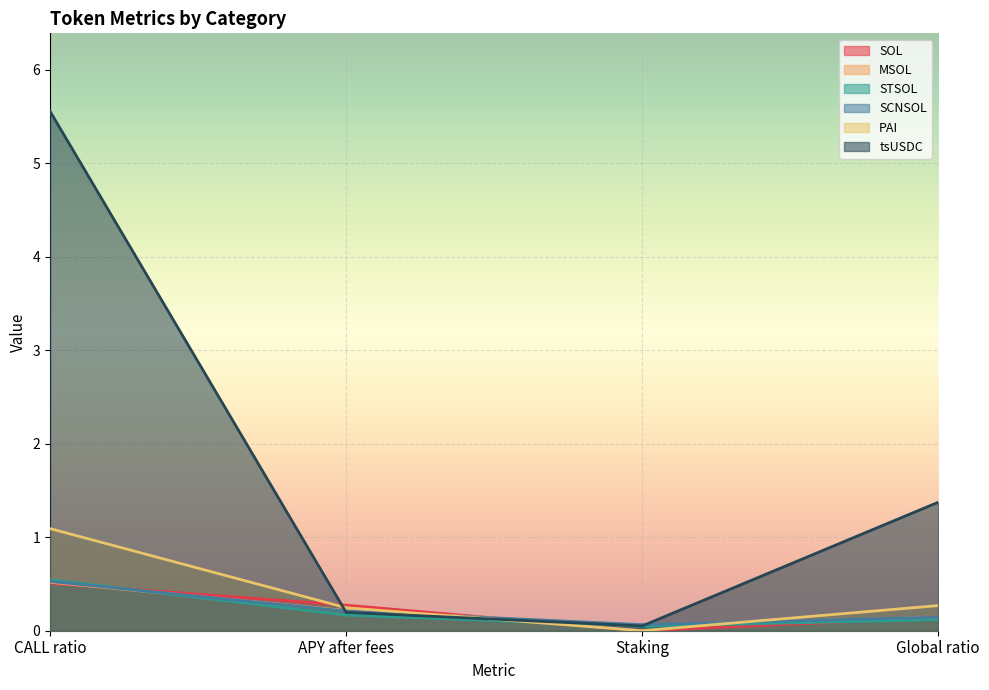

Reading left to right, what are all the values shown in this chart?

SOL: CALL ratio=0.5	APY after fees=0.3	Staking=0.0	Global ratio=0.1
MSOL: CALL ratio=0.5	APY after fees=0.2	Staking=0.1	Global ratio=0.1
STSOL: CALL ratio=0.5	APY after fees=0.2	Staking=0.0	Global ratio=0.1
SCNSOL: CALL ratio=0.5	APY after fees=0.2	Staking=0.1	Global ratio=0.1
PAI: CALL ratio=1.1	APY after fees=0.2	Staking=0.0	Global ratio=0.3
tsUSDC: CALL ratio=5.6	APY after fees=0.2	Staking=0.1	Global ratio=1.4